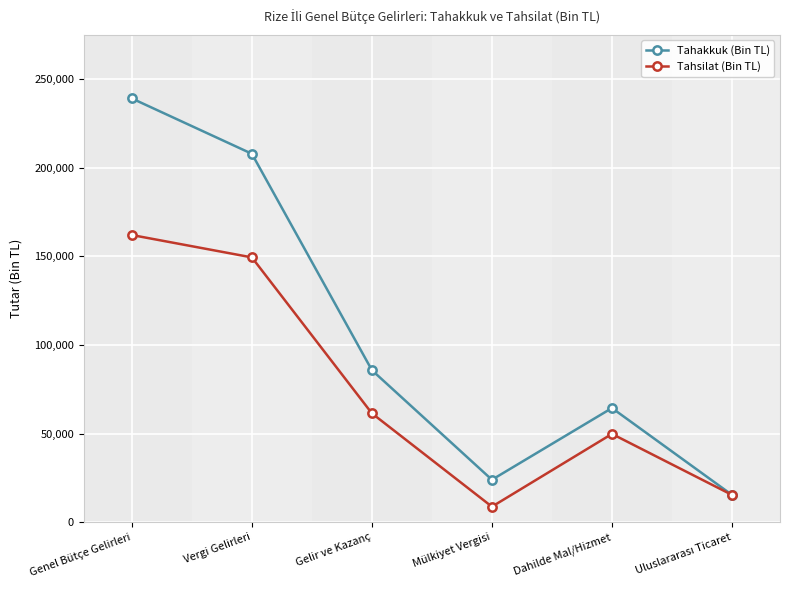

Which series changed the most between Mülkiyet Vergisi and Dahilde Mal/Hizmet?

Tahsilat (Bin TL)